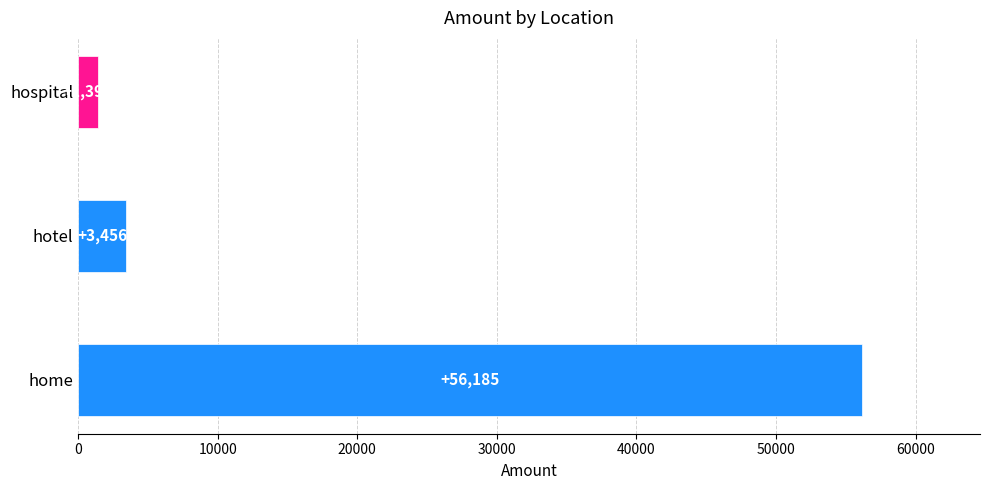

What is the value of the 2nd bar from the left?

3456